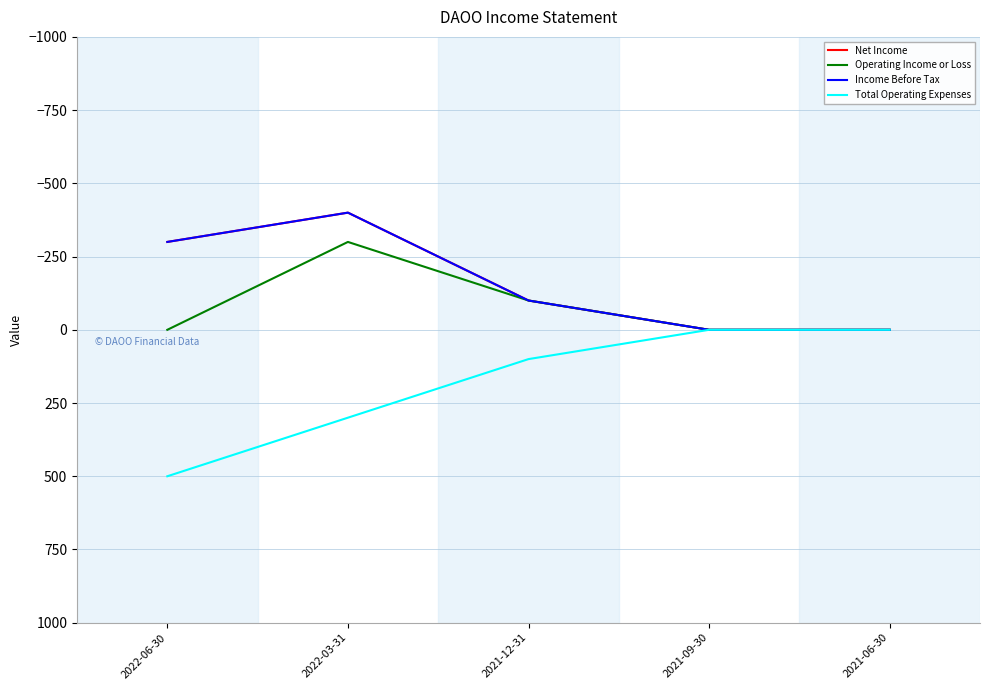

True or false: Income Before Tax has more than 0 interior local peaks.

False